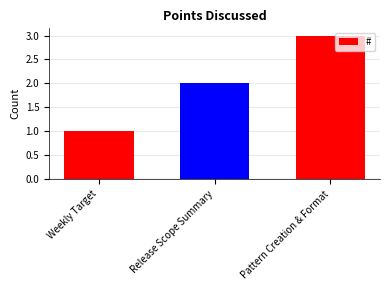

How many values are between 1 and 3?

3